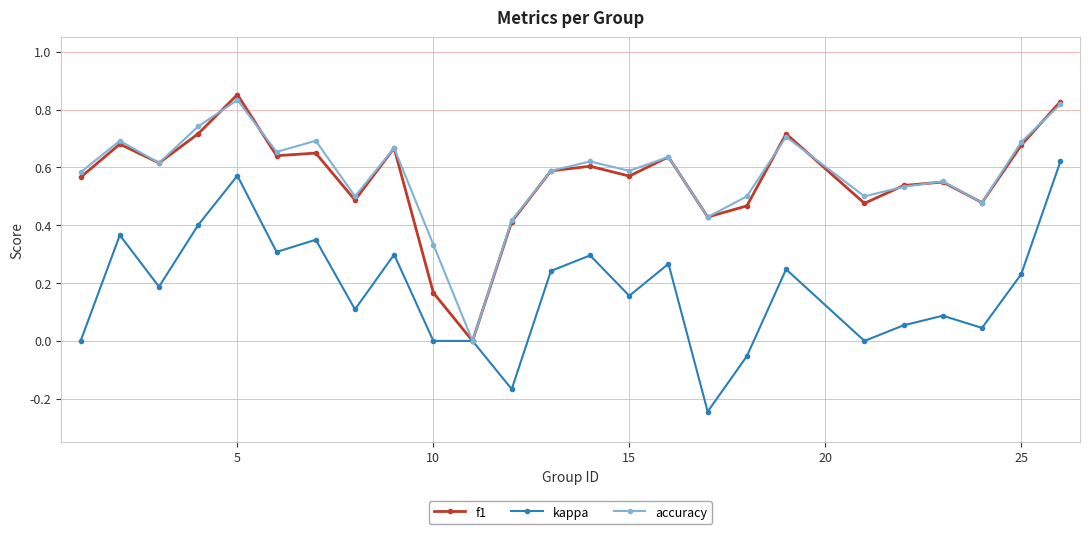

In accuracy, how many points are higher than both neighbors (excluding endpoints)?

8